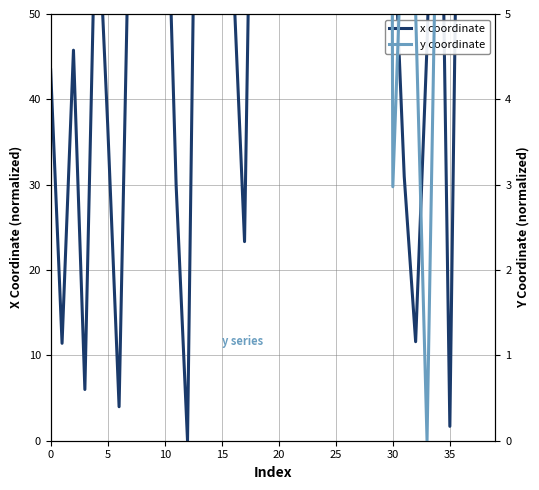

In y coordinate, how many points are higher than both neighbors (excluding endpoints)?

11